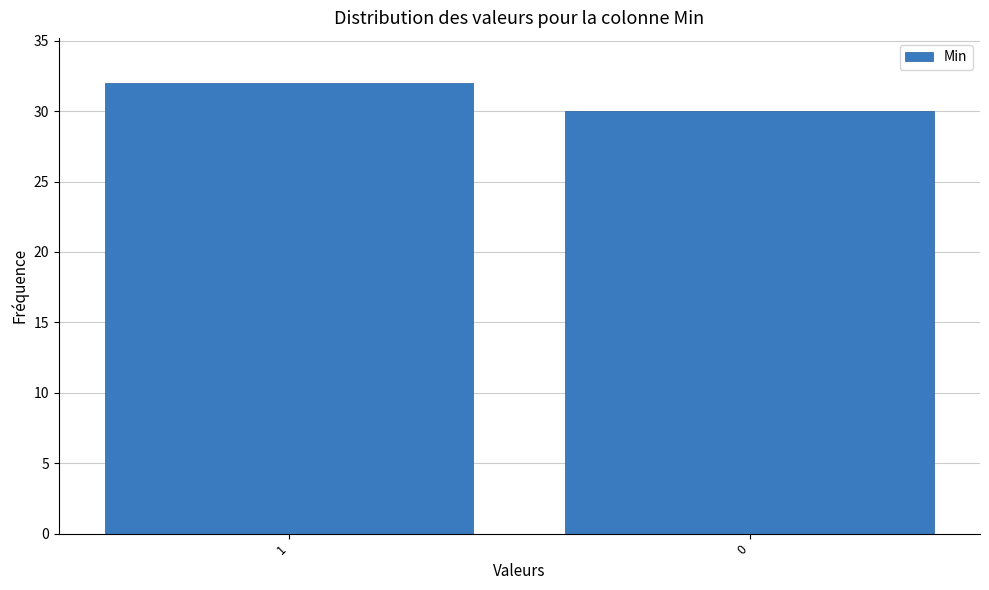

Reading left to right, what are all the values shown in this chart?

32	30